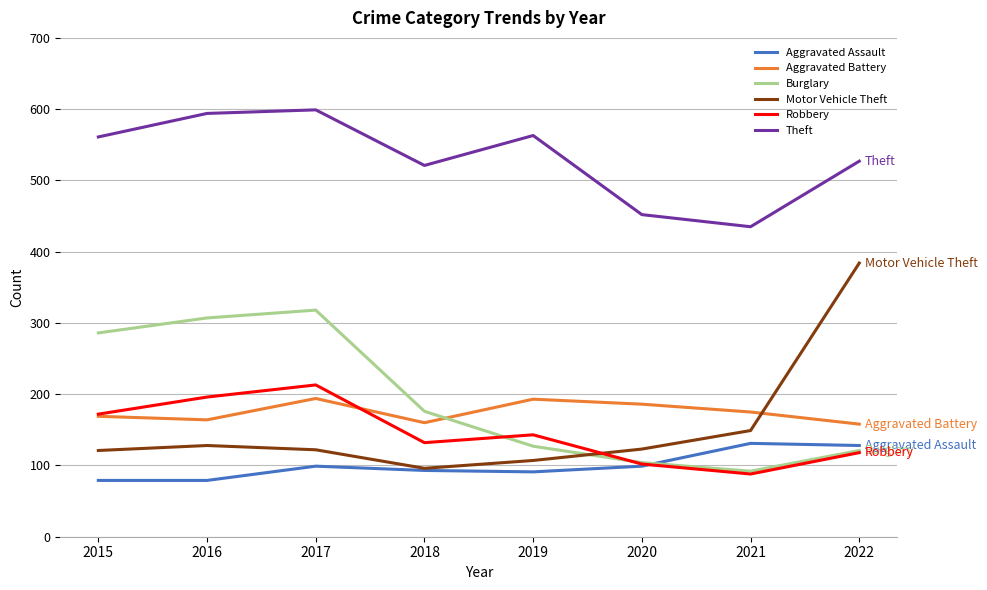

How many times do Aggravated Assault and Burglary cross each other?

1